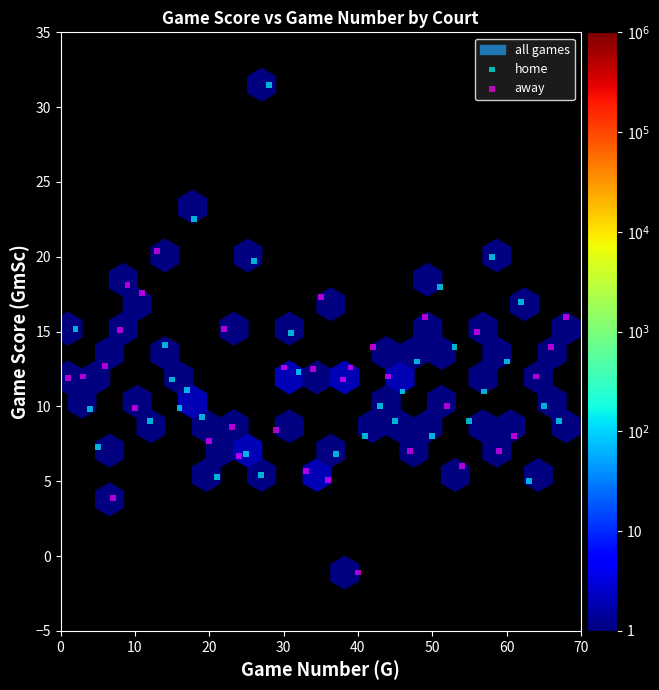

Which series has the largest Y range (max minus min)?

home